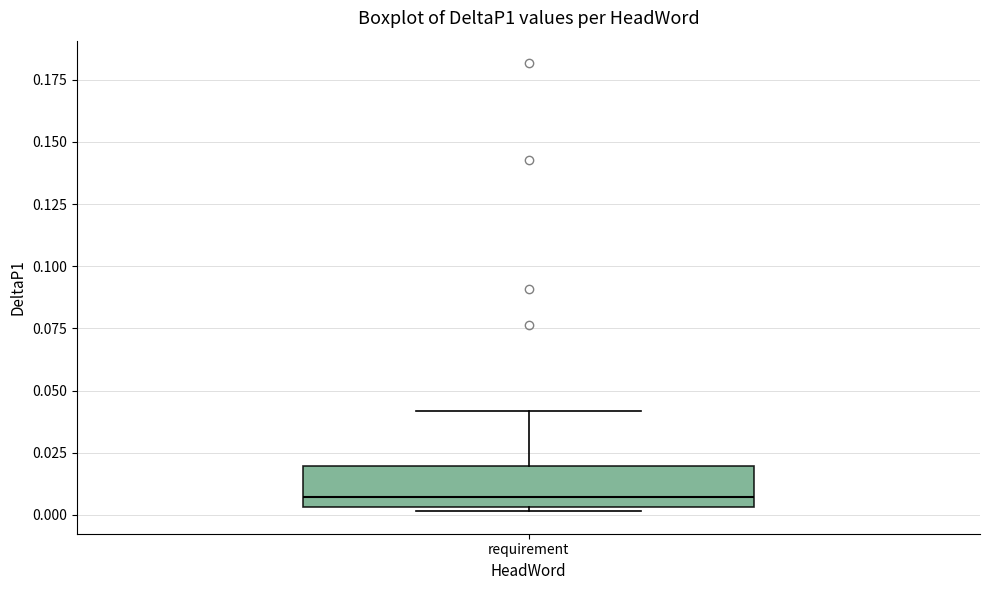

Transcribe this box plot: give where the median line is, the range the box spans, and where the two whiskers end, as read against the y-axis. The values are not printed on the chart, so give them approximately, as read against the axis.

median 0.005 (just above the box's lower edge), box 0.005 to 0.020, whiskers 0.000 to 0.040